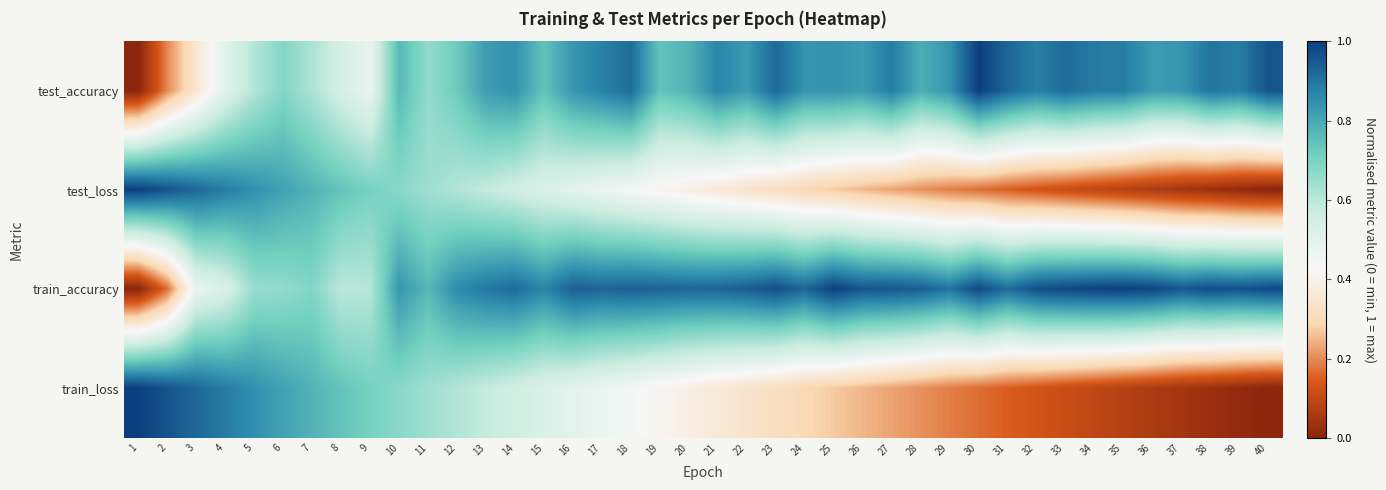

Rank the series at 11 from lowest to highest value.

train_loss, test_loss, test_accuracy, train_accuracy